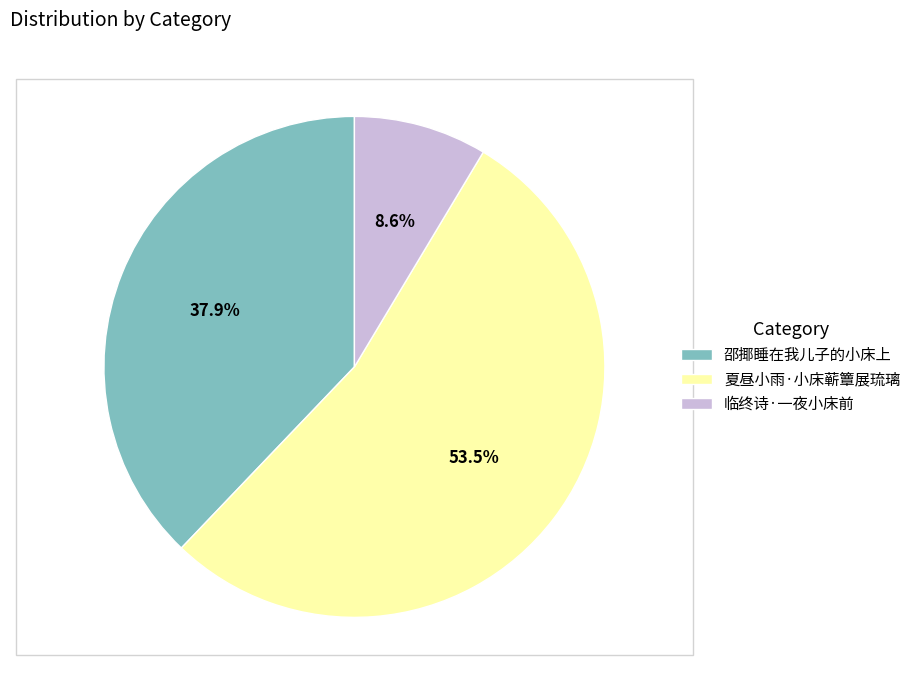

What is the largest slice in the pie chart?

夏昼小雨·小床蕲簟展琉璃